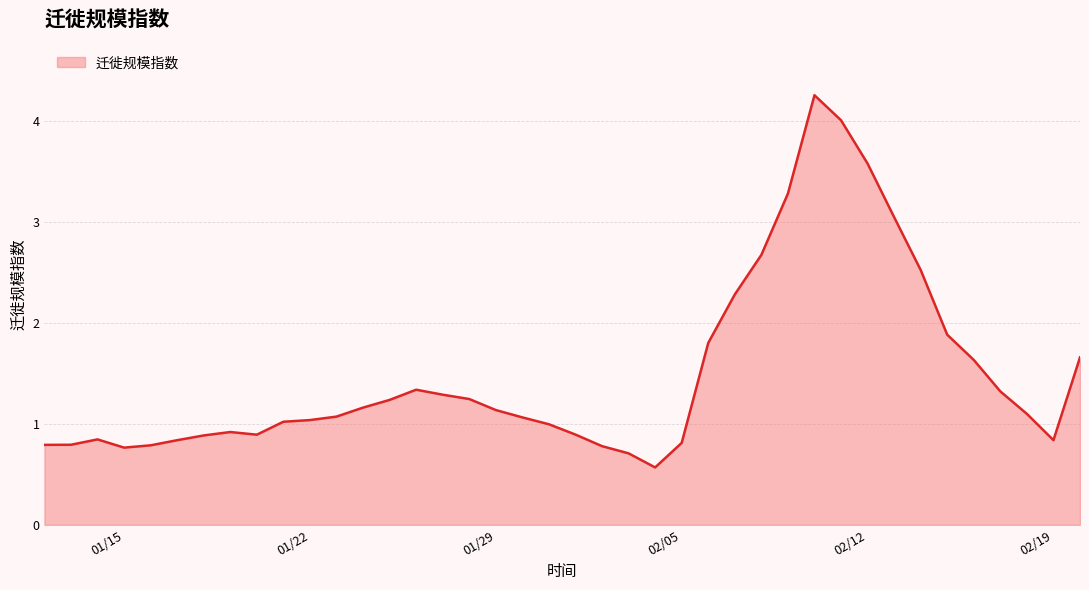

What is the minimum value shown in the chart?

0.6